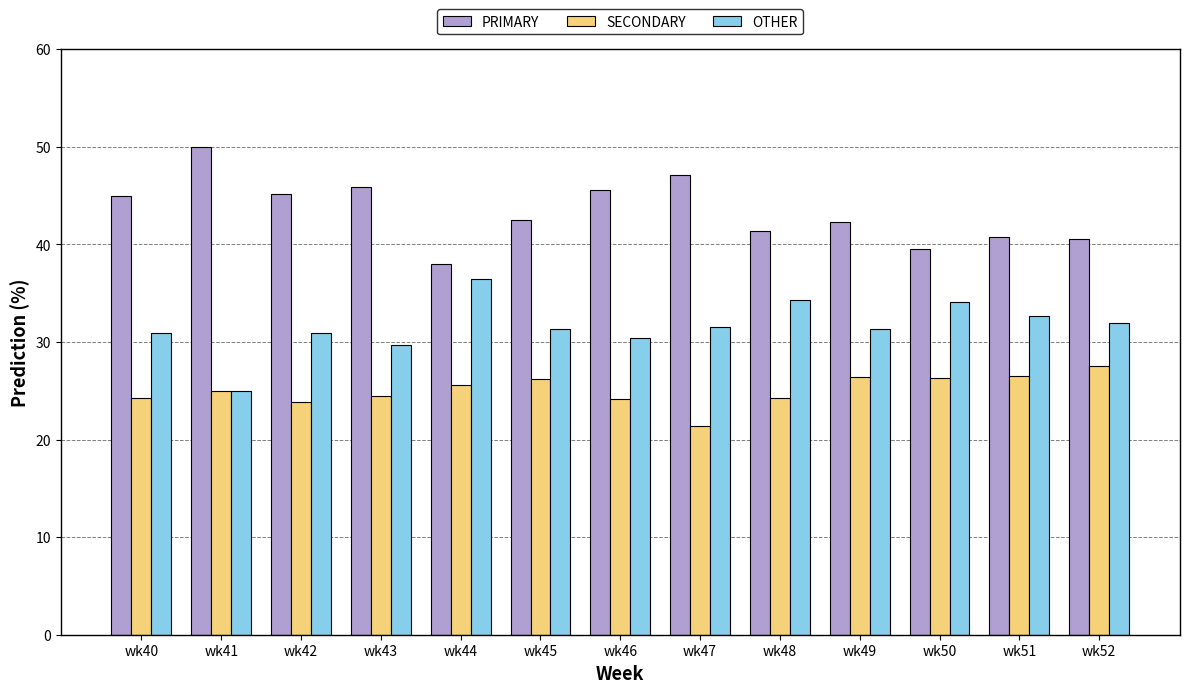

How many bars are there in each group?

3